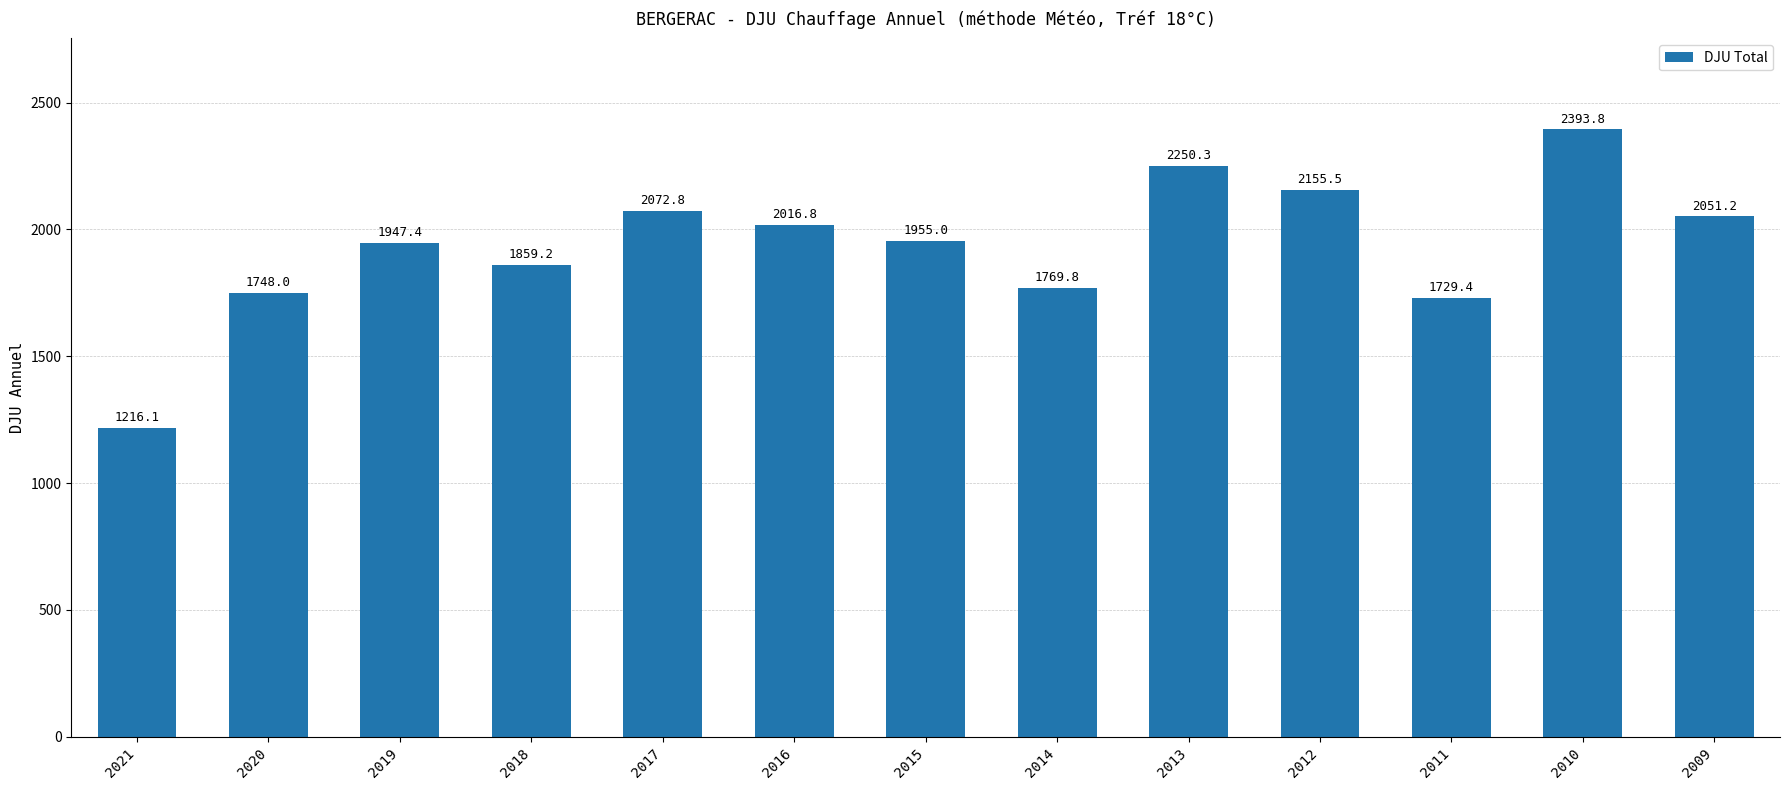

The chart shows a value of 1841.0 at 2021. True or false?

False